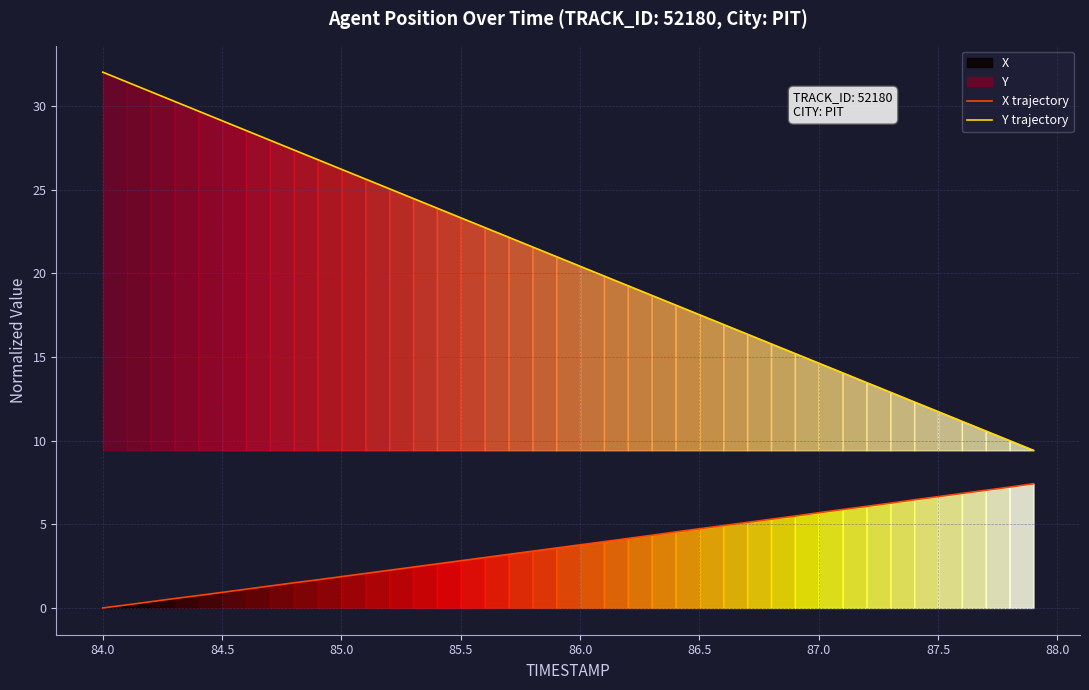

What is the maximum value for Y trajectory?

32.0